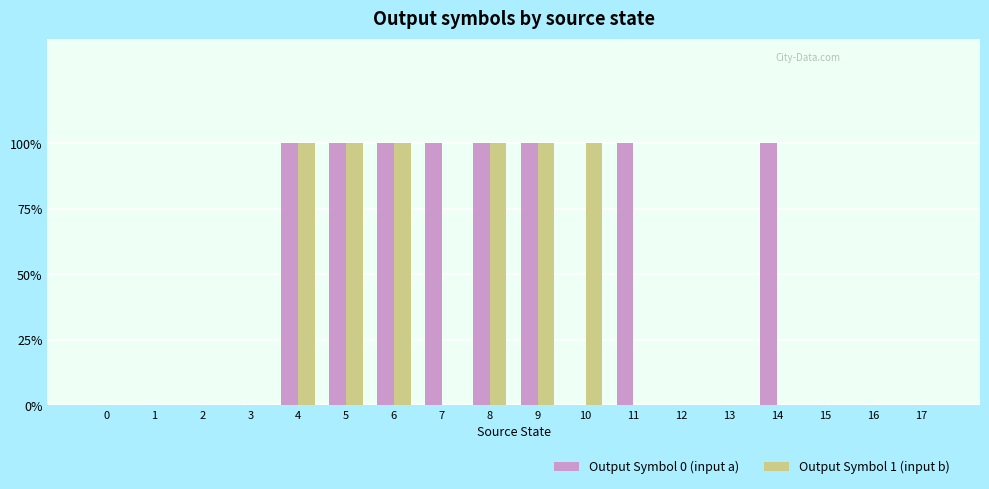

What is the difference between the second highest and minimum values in the Output Symbol 1 (input b) series?

1